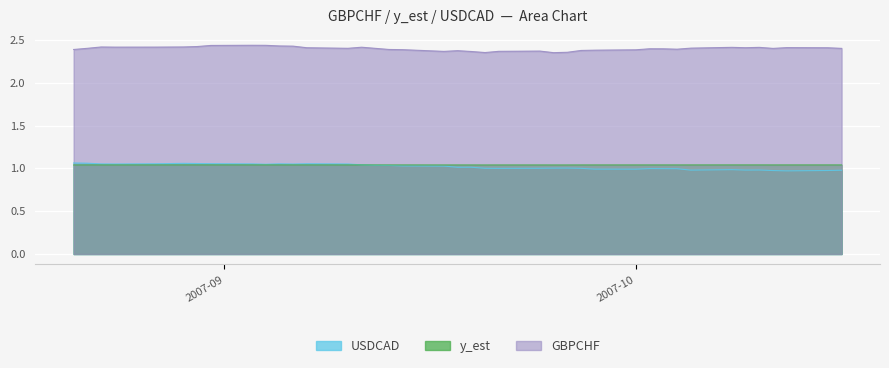

The GBPCHF series shows 2.4 at 2007-10-12. True or false?

True